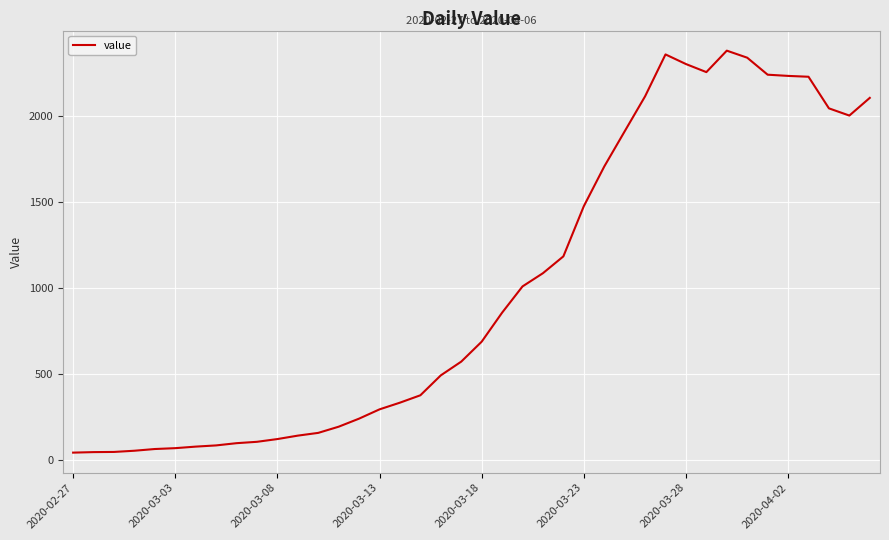

What is the difference between the maximum and minimum values?

2341